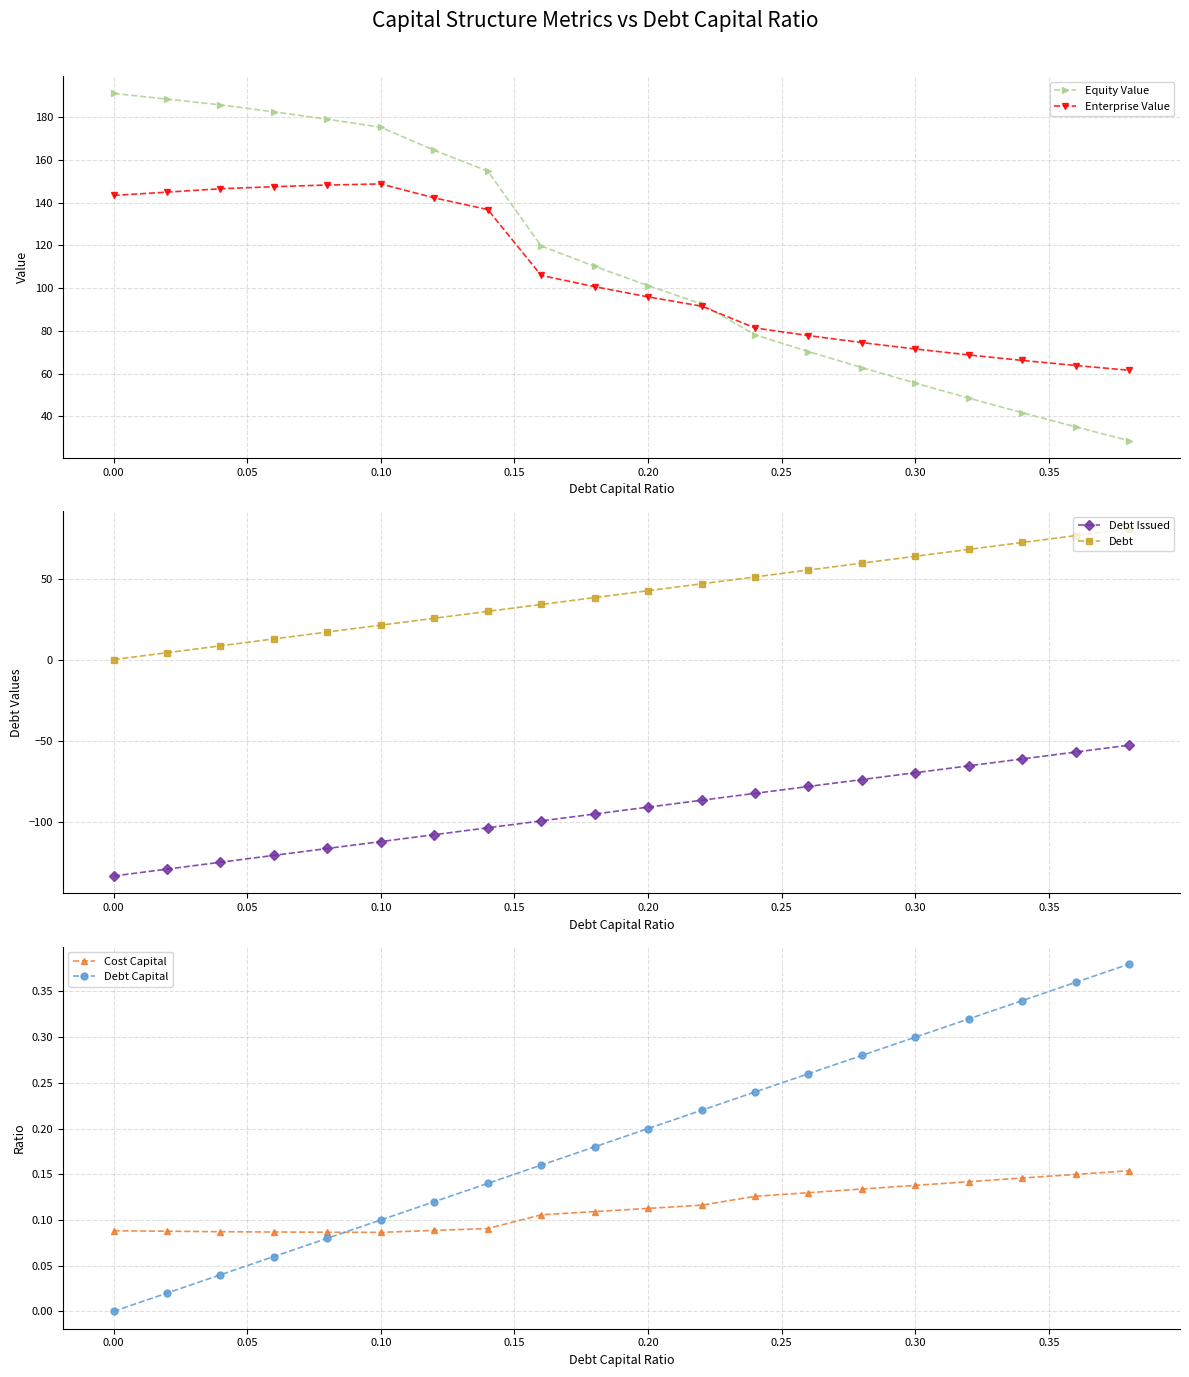

True or false: Debt and Debt Issued intersect in this chart.

False